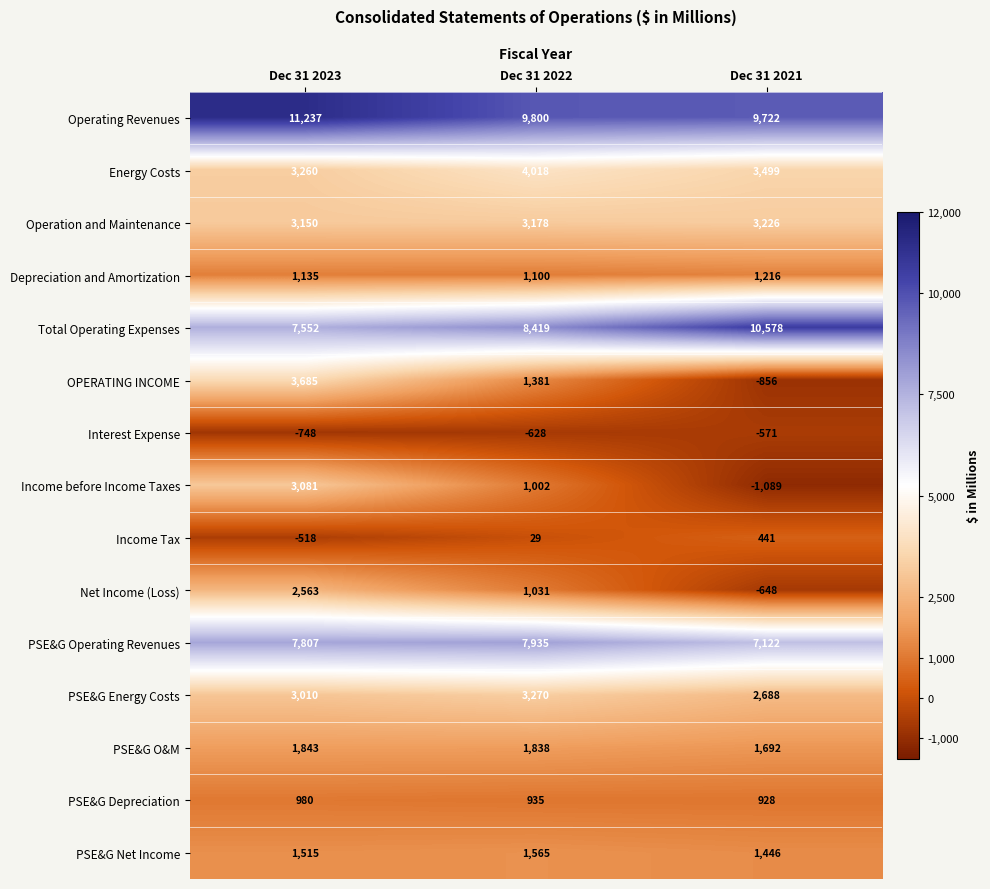

Which label corresponds to the largest value in the chart?

Dec 31 2023